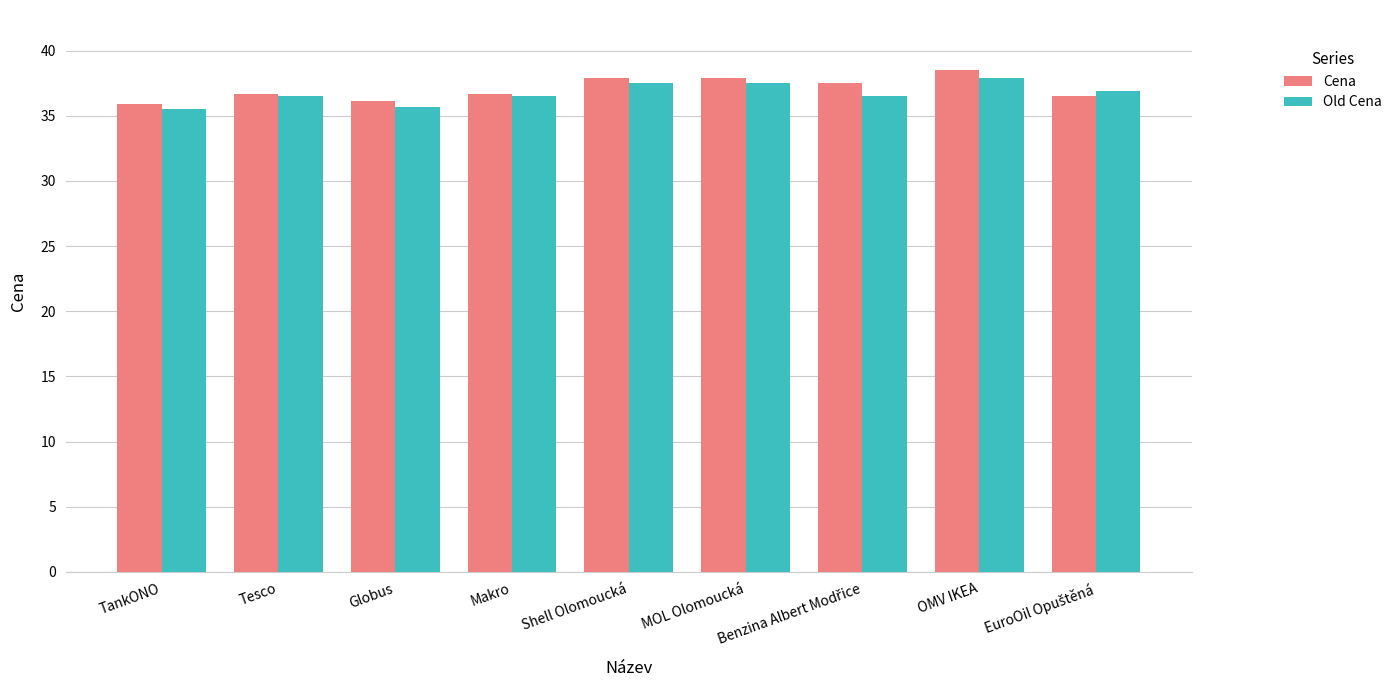

Reading right to left, transcribe all the data shown in this chart.

Cena: 36.5	38.5	37.5	37.9	37.9	36.7	36.1	36.7	35.9
Old Cena: 36.9	37.9	36.5	37.5	37.5	36.5	35.7	36.5	35.5